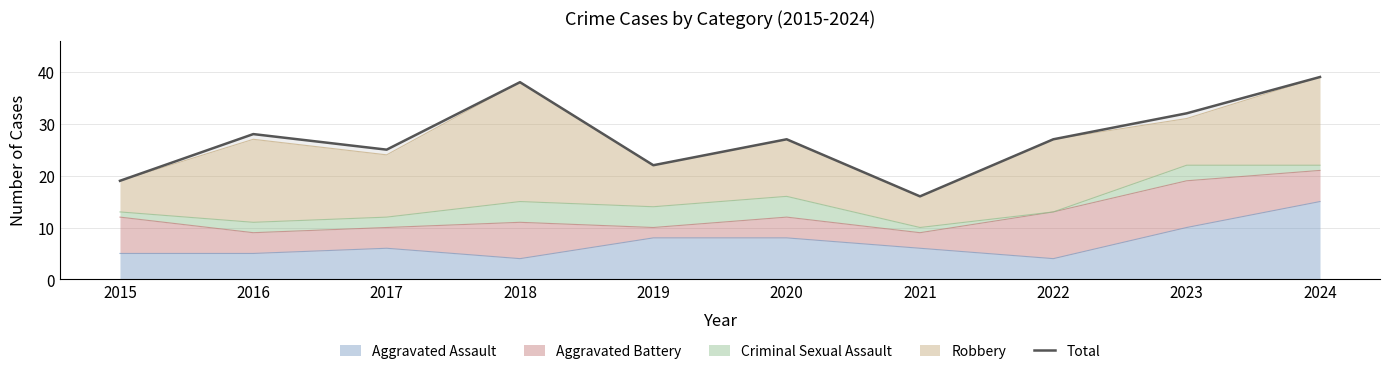

What is the value of the 10th point from the left?

39